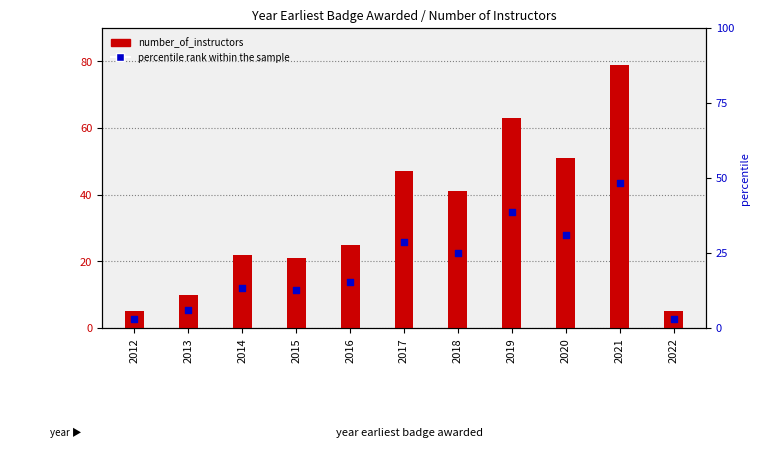

Which series has the widest spread of Y values?

number_of_instructors